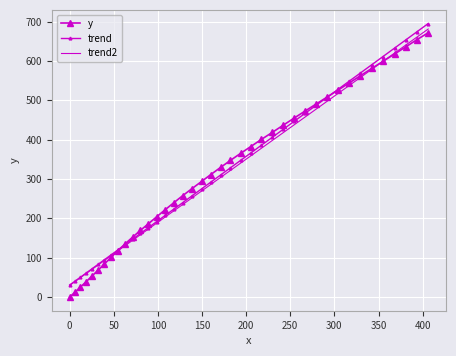

True or false: trend has more than 2 points higher than both neighbors.

False